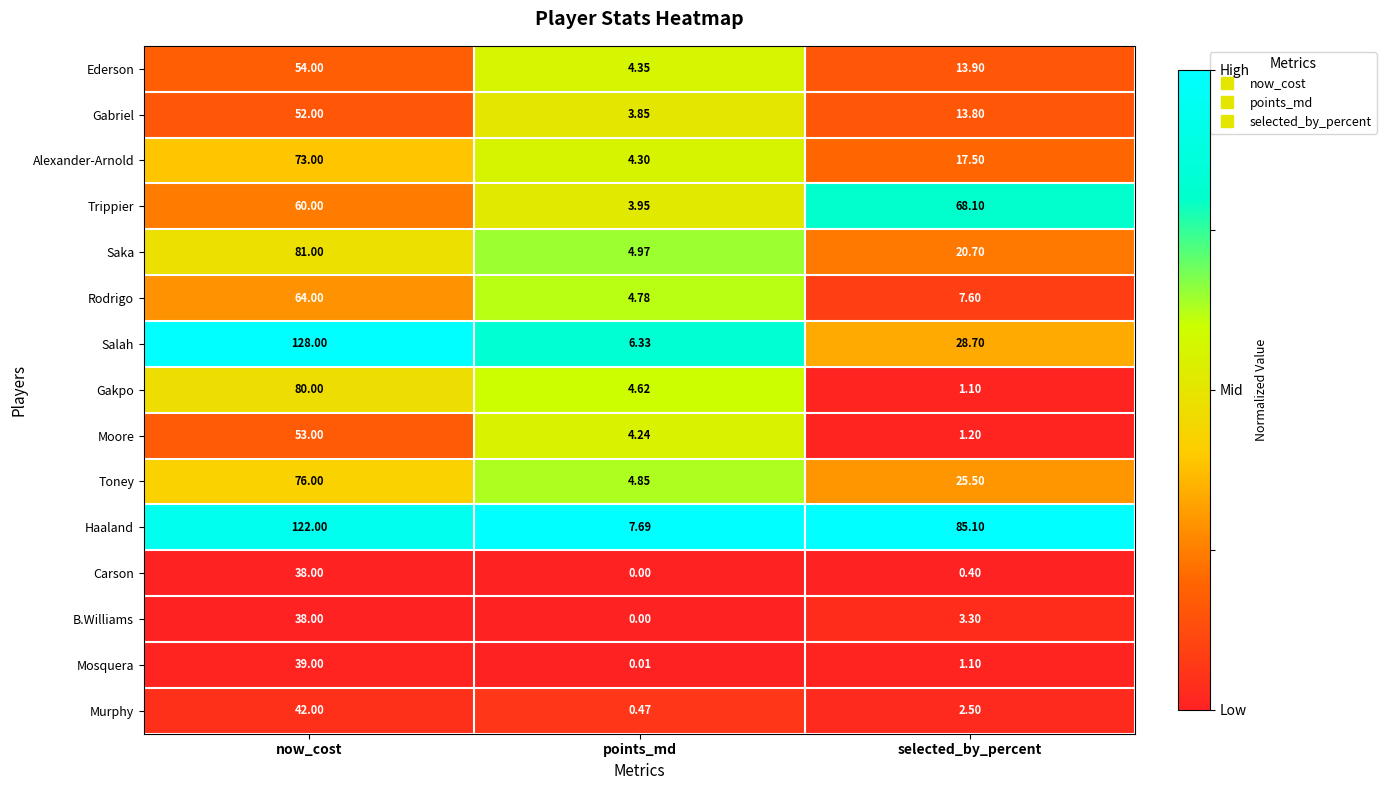

Where is Trippier nearest to the value 36?

now_cost